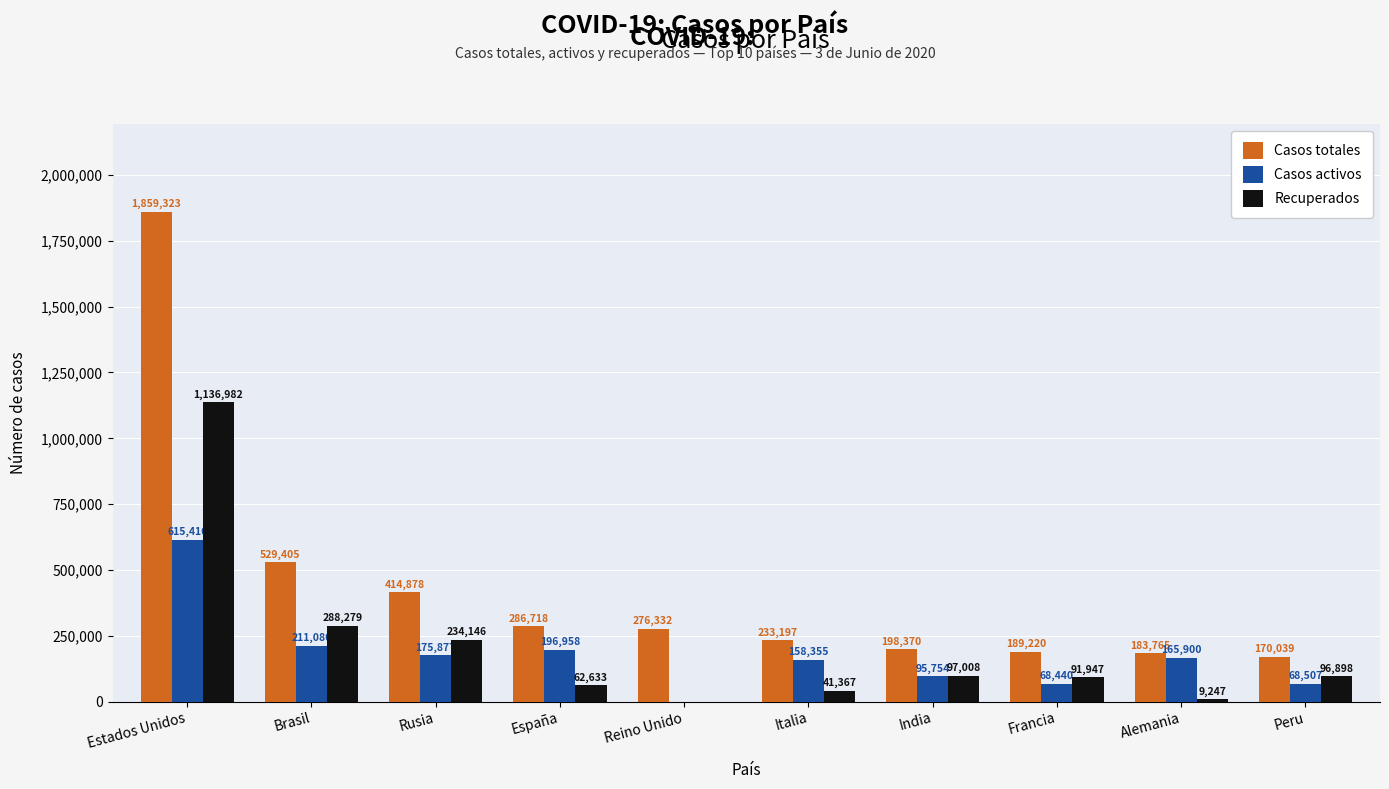

The value of Casos totales at España is 489489. True or false?

False